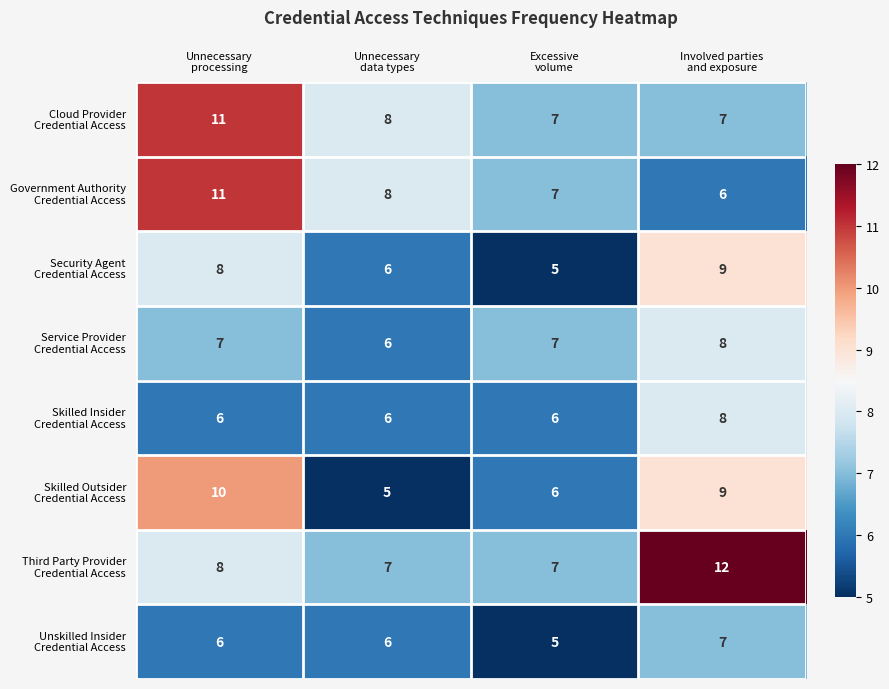

What is the spread (max minus min) of values at Unnecessary
data types?

3